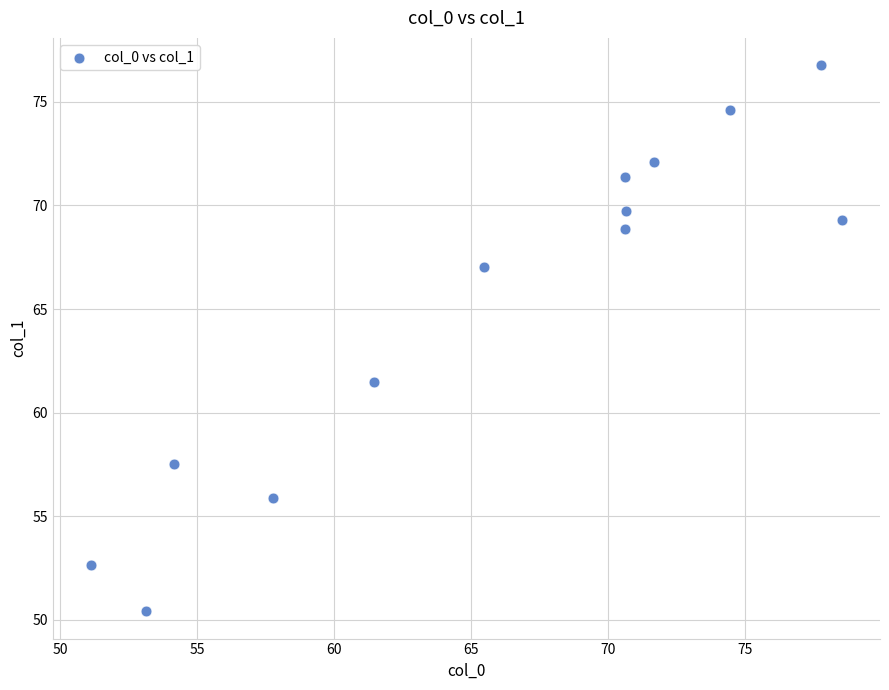

What Y value in the scatter plot is closest to 63?

61.5